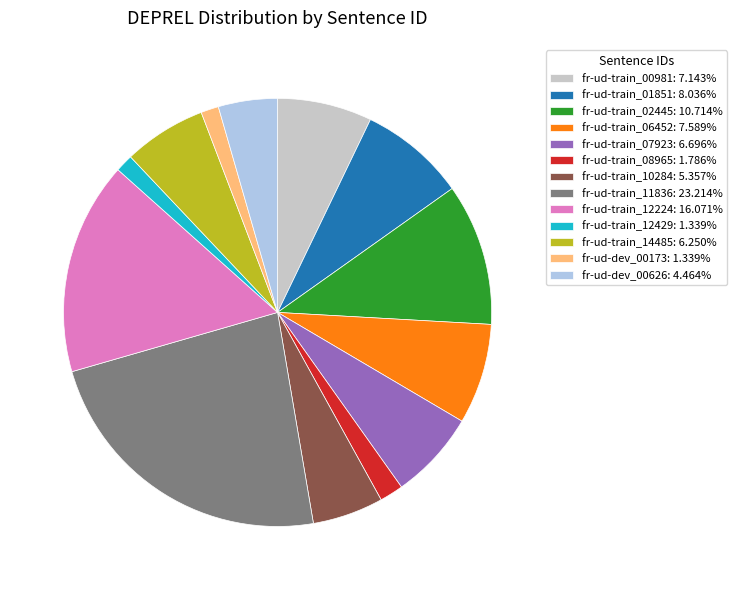

Do fr-ud-train_12429 and fr-ud-dev_00626 together represent more than half of the pie?

No